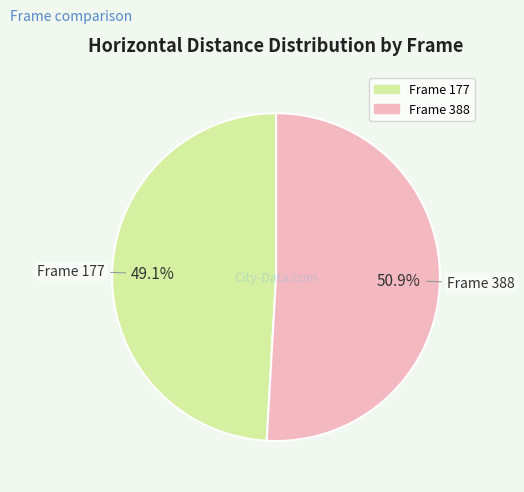

Does any single category account for the majority?

Yes